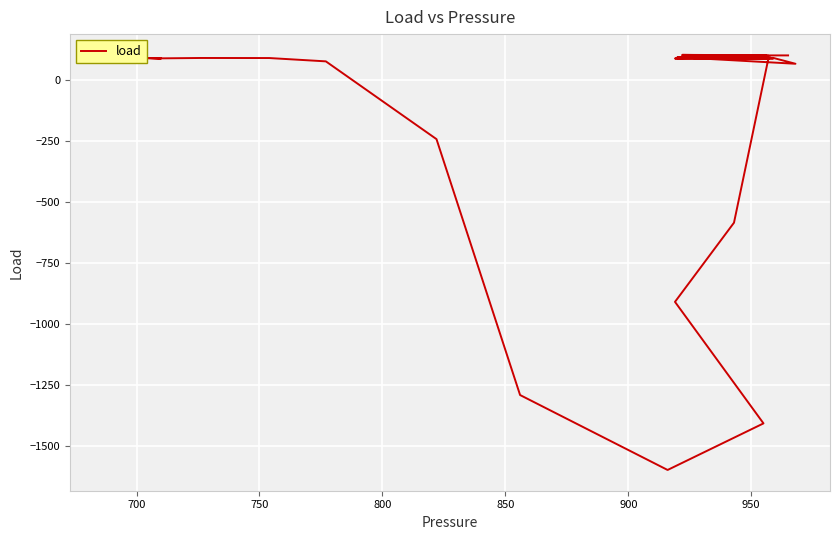

Reading right to left, transcribe all the data shown in this chart.

89.7	89.8	89.3	88.7	90.0	90.0	88.5	89.6	89.9	89.6	89.2	90.4	88.8	90.7	89.6	91.0	90.7	77.1	-241.3	-1289.4	-1596.2	-1405.5	-907.8	-583.6	89.1	88.9	89.1	91.4	91.2	67.3	94.2	91.7	90.5	93.1	91.9	100.1	103.7	102.0	101.3	101.5